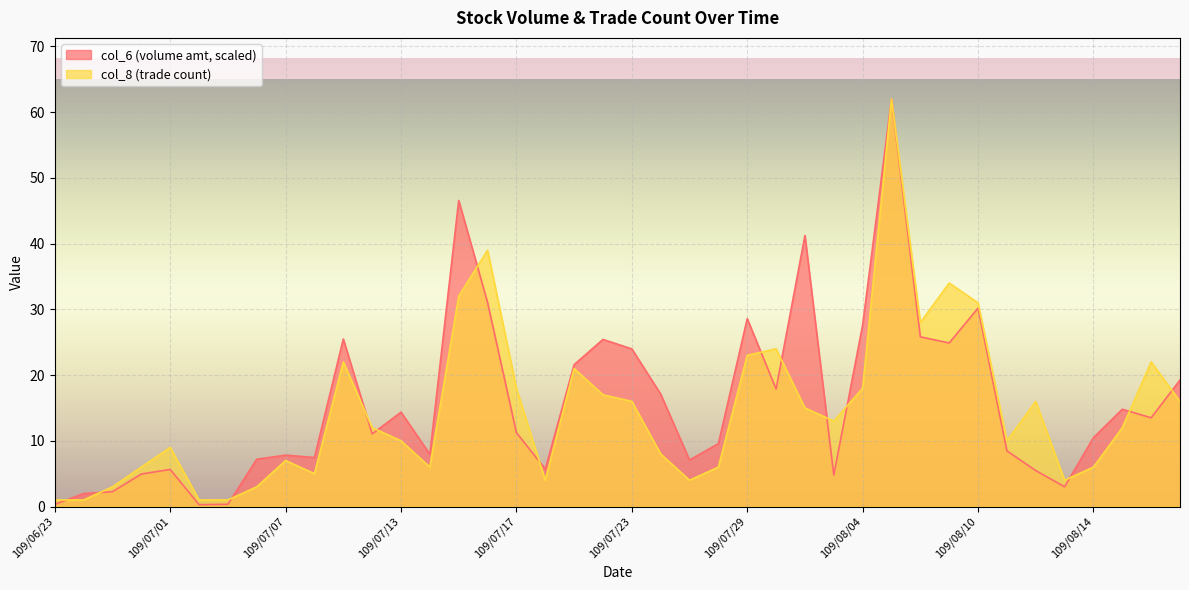

What is the difference between the col_8 values at 109/08/04 and 109/07/28?

12.0